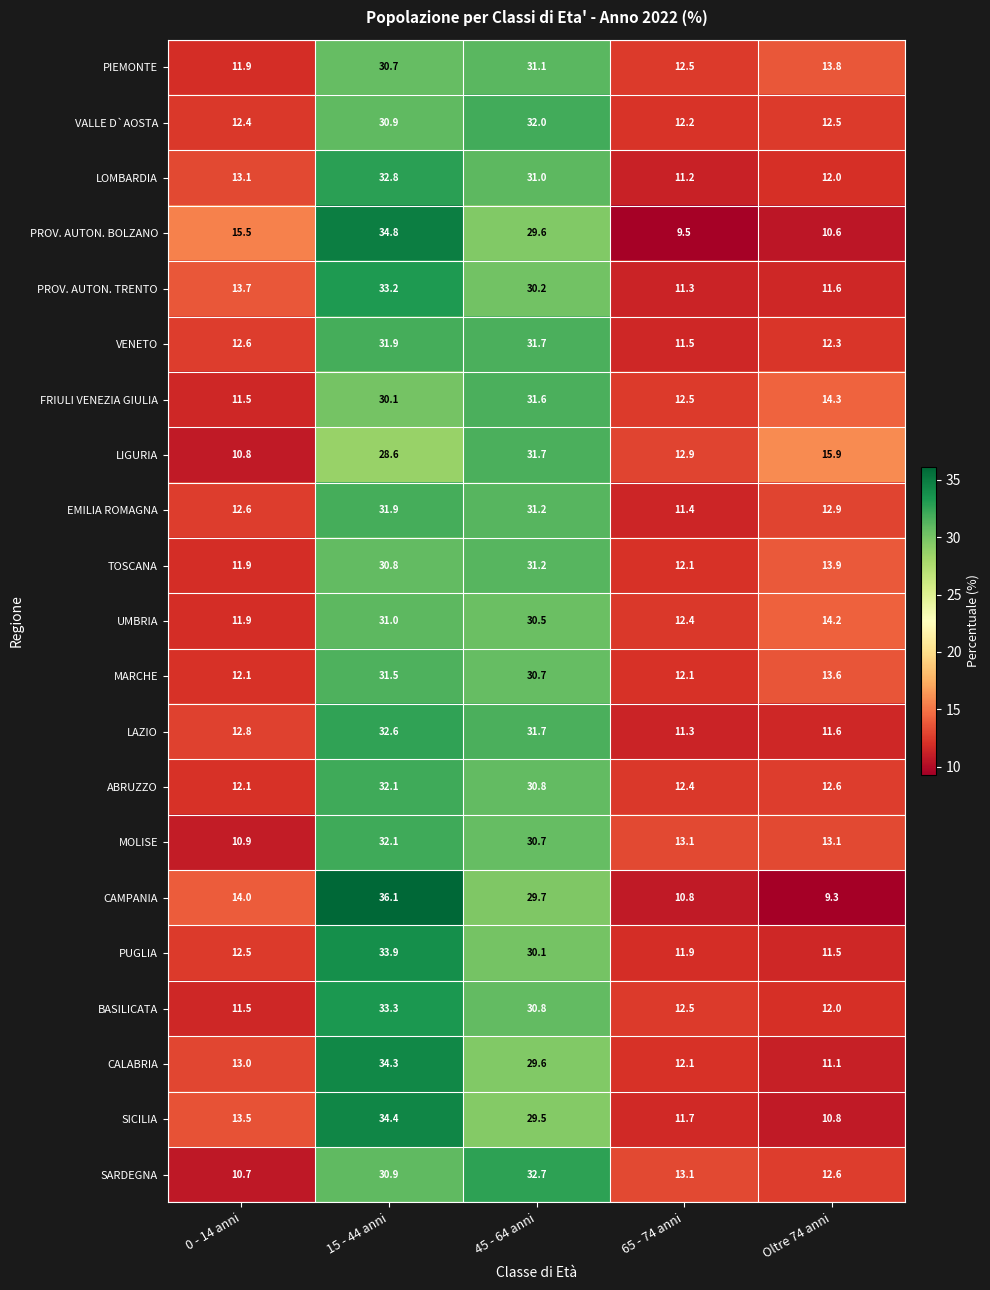

Is it true that LIGURIA equals 22.5 at 65 - 74 anni?

False